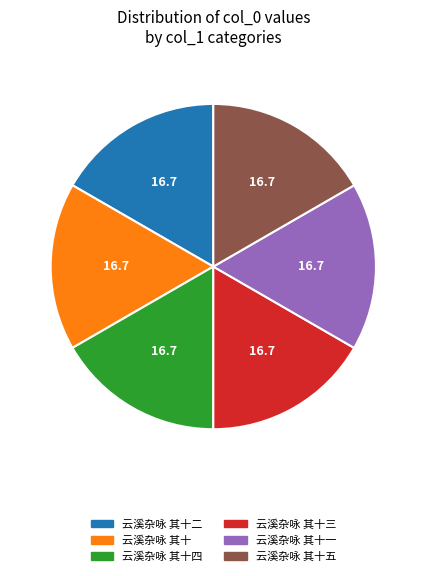

True or false: 云溪杂咏 其十二 accounts for 17% of the total.

True